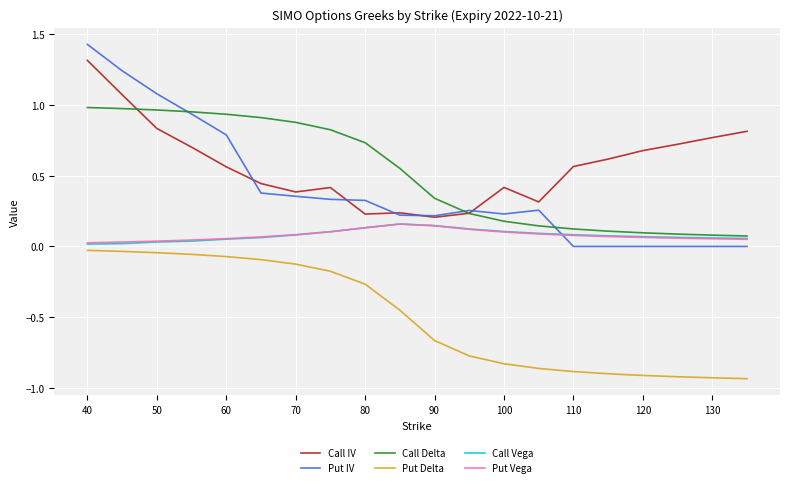

Which series has the largest range (max minus min)?

Put IV